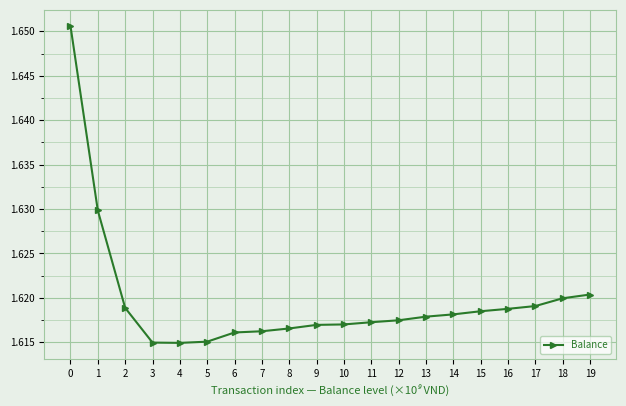

The chart shows a value of 1618873623 at 2. True or false?

True